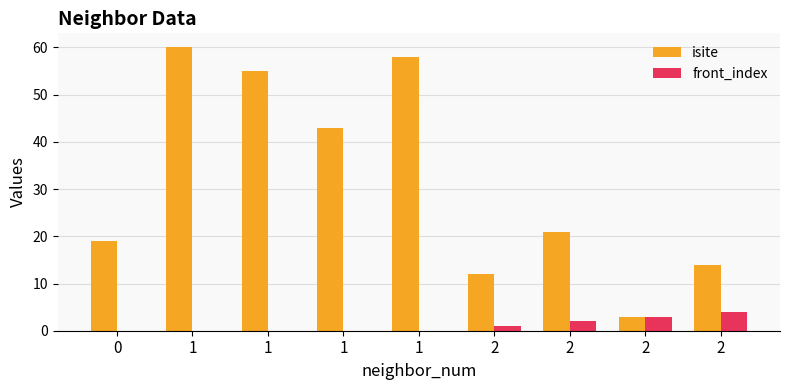

Between 0 and 1, which series saw the biggest shift?

isite